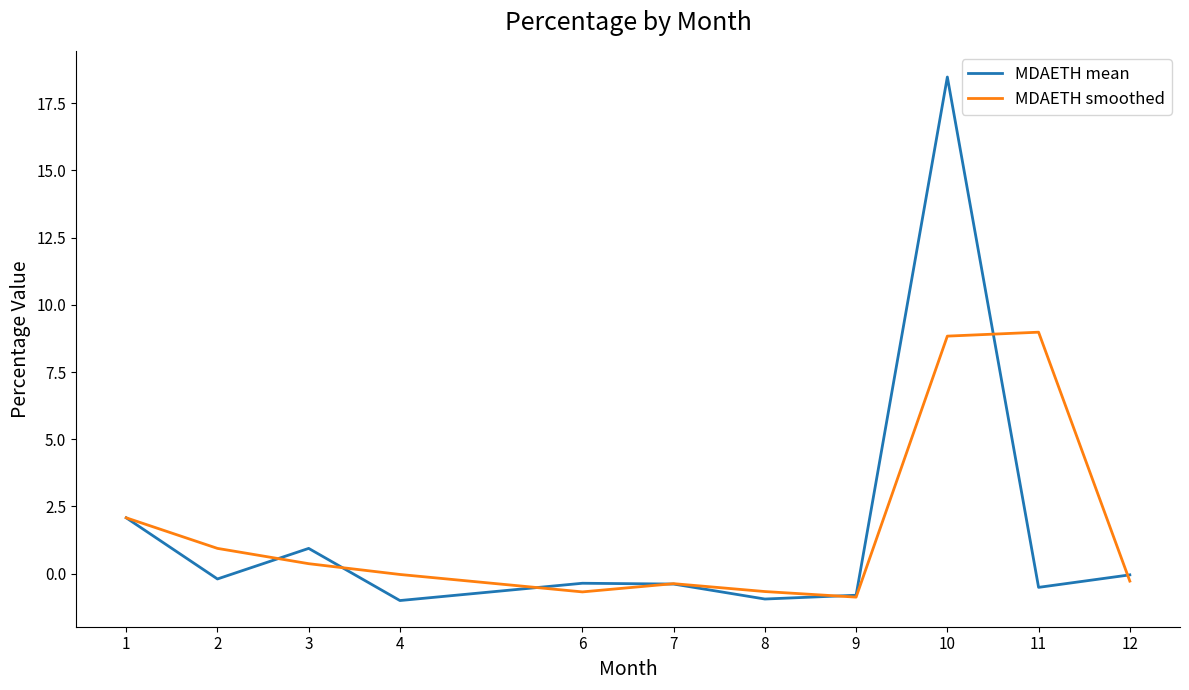

The MDAETH smoothed series shows -0.0 at 4. True or false?

True